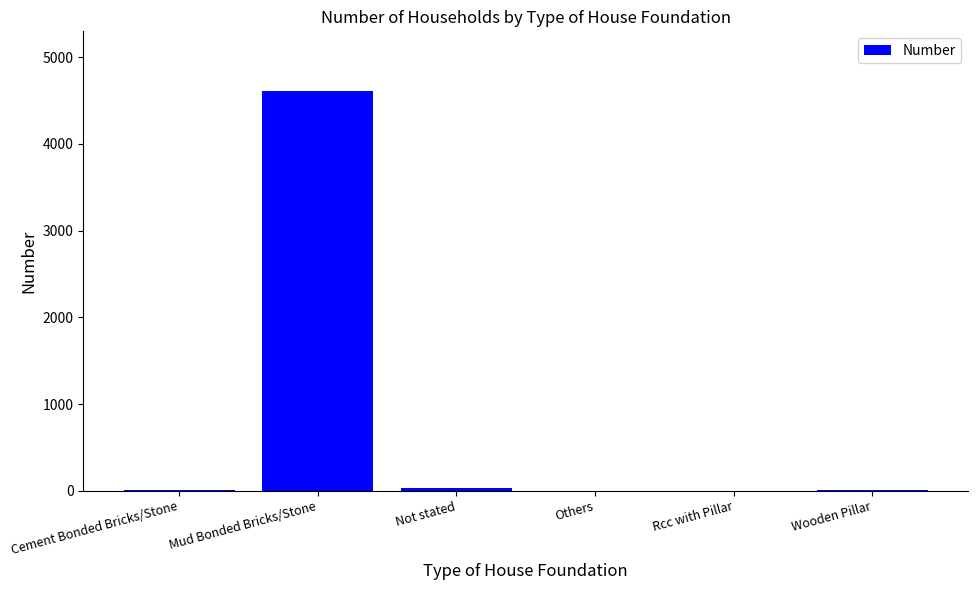

The value at Wooden Pillar is 10. True or false?

True